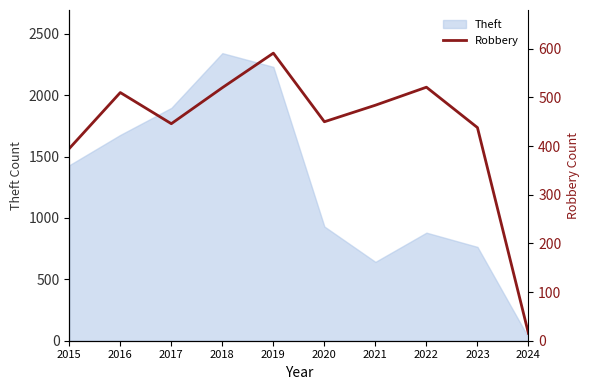

At which label does the data first exceed 484?

2016